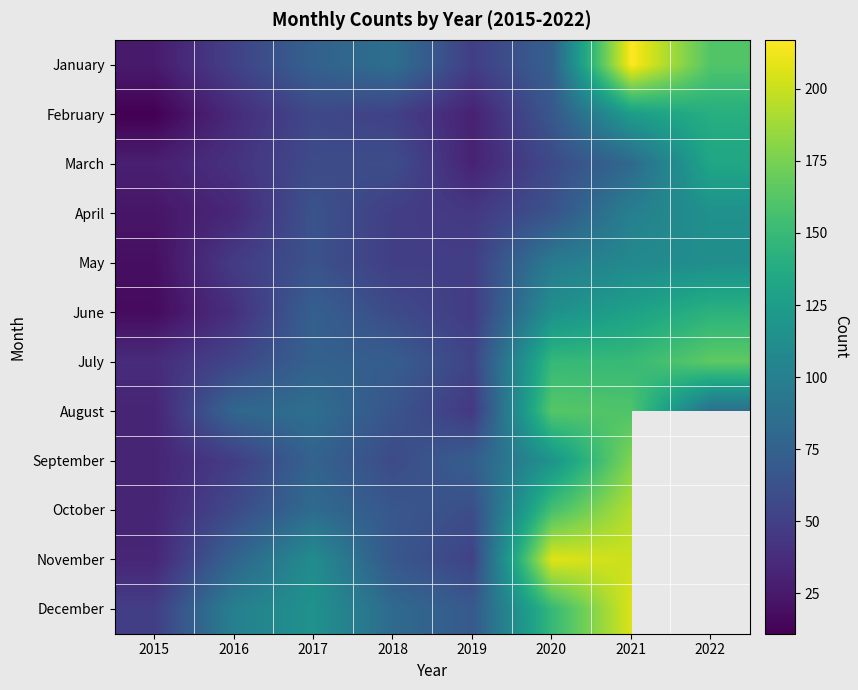

Reading left to right, transcribe all the data shown in this chart.

January: 2015=26	2016=51	2017=75	2018=86	2019=49	2020=74	2021=217	2022=161
February: 2015=11	2016=36	2017=56	2018=51	2019=30	2020=67	2021=125	2022=140
March: 2015=29	2016=41	2017=58	2018=60	2019=31	2020=57	2021=81	2022=133
April: 2015=23	2016=34	2017=64	2018=49	2019=45	2020=64	2021=100	2022=115
May: 2015=19	2016=47	2017=63	2018=49	2019=49	2020=96	2021=108	2022=113
June: 2015=17	2016=39	2017=74	2018=58	2019=47	2020=114	2021=129	2022=143
July: 2015=37	2016=54	2017=75	2018=72	2019=53	2020=149	2021=150	2022=166
August: 2015=32	2016=79	2017=86	2018=65	2019=45	2020=163	2021=160	2022=85
September: 2015=32	2016=48	2017=76	2018=58	2019=73	2020=117	2021=178	2022=0
October: 2015=32	2016=57	2017=83	2018=67	2019=60	2020=156	2021=194	2022=0
November: 2015=33	2016=77	2017=111	2018=67	2019=52	2020=207	2021=201	2022=0
December: 2015=49	2016=100	2017=116	2018=82	2019=69	2020=149	2021=206	2022=0